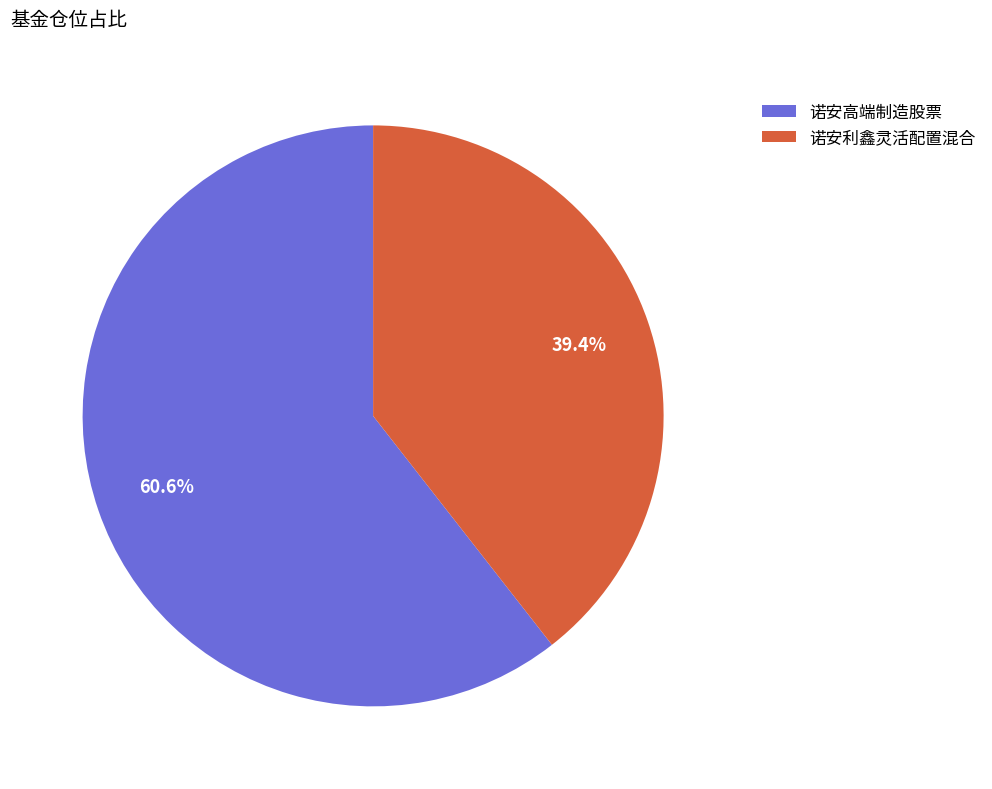

True or false: 诺安高端制造股票 accounts for 53% of the total.

False